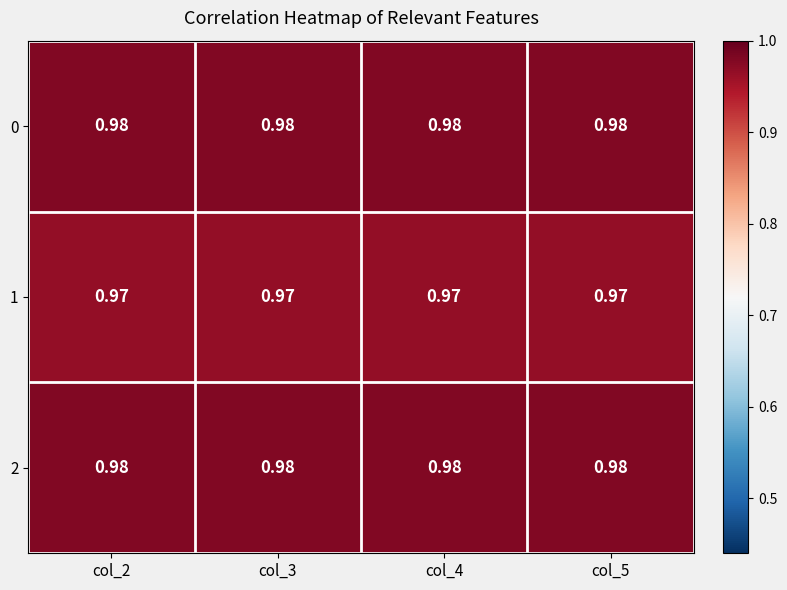

How many categories are shown in the chart?

4